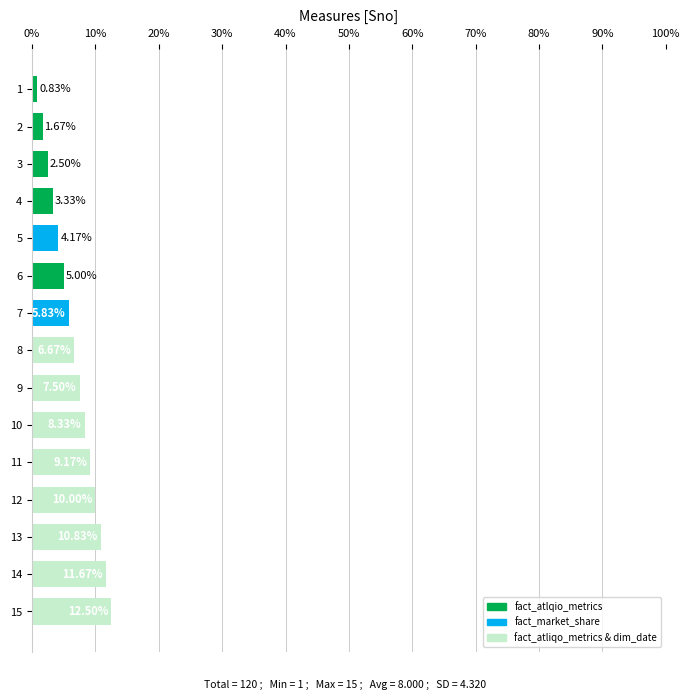

List the labels in order of value, largest first.

15, 14, 13, 12, 11, 10, 9, 8, 7, 6, 5, 4, 3, 2, 1